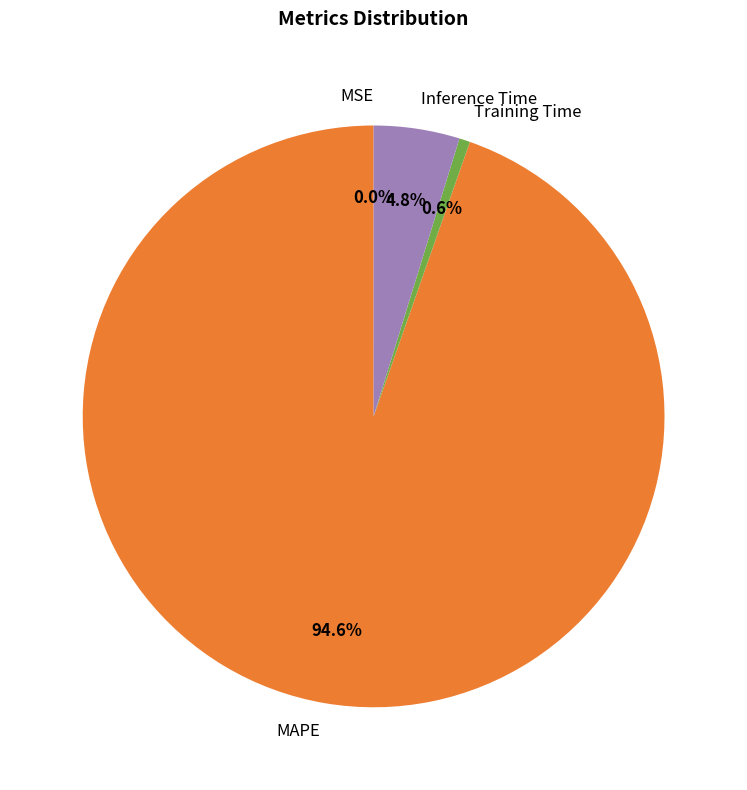

Is there a majority slice in this chart?

Yes